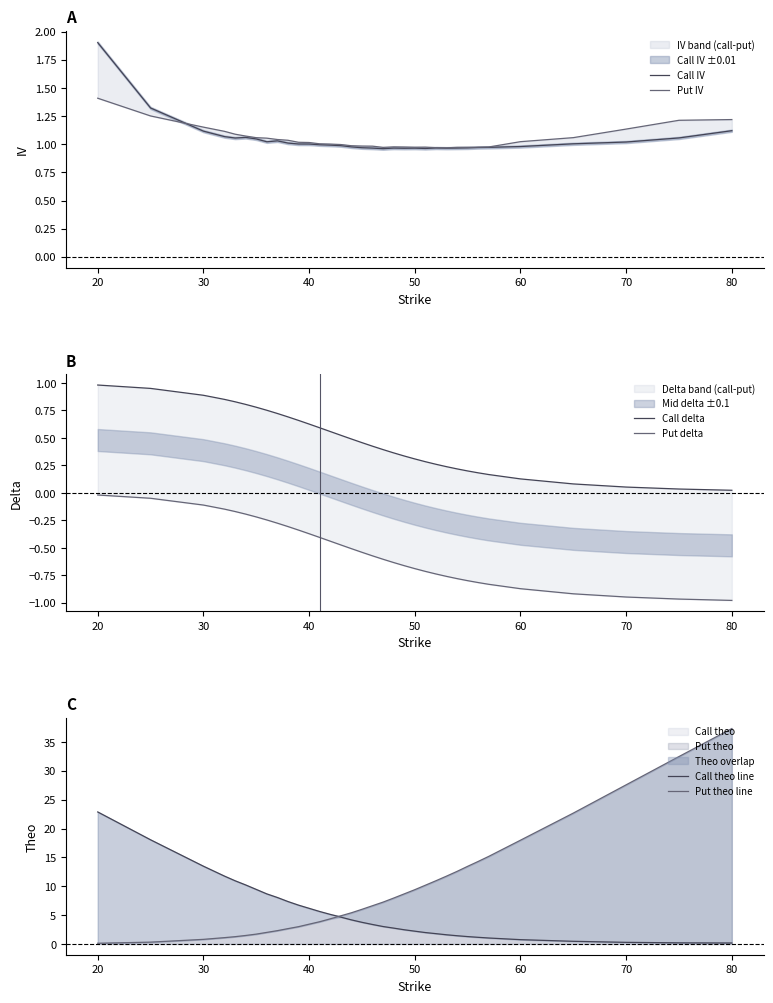

The Put theo series shows 18.0 at 60. True or false?

True